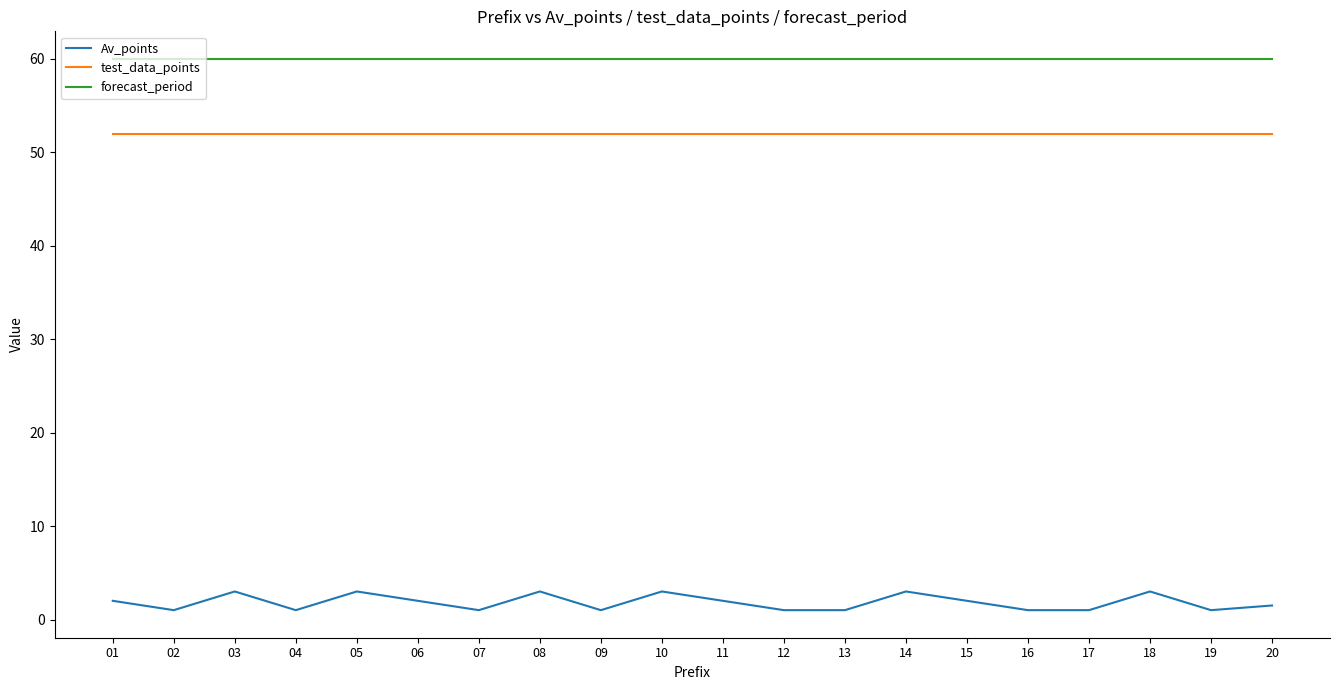

At which category does Av_points reach its first local valley?

02